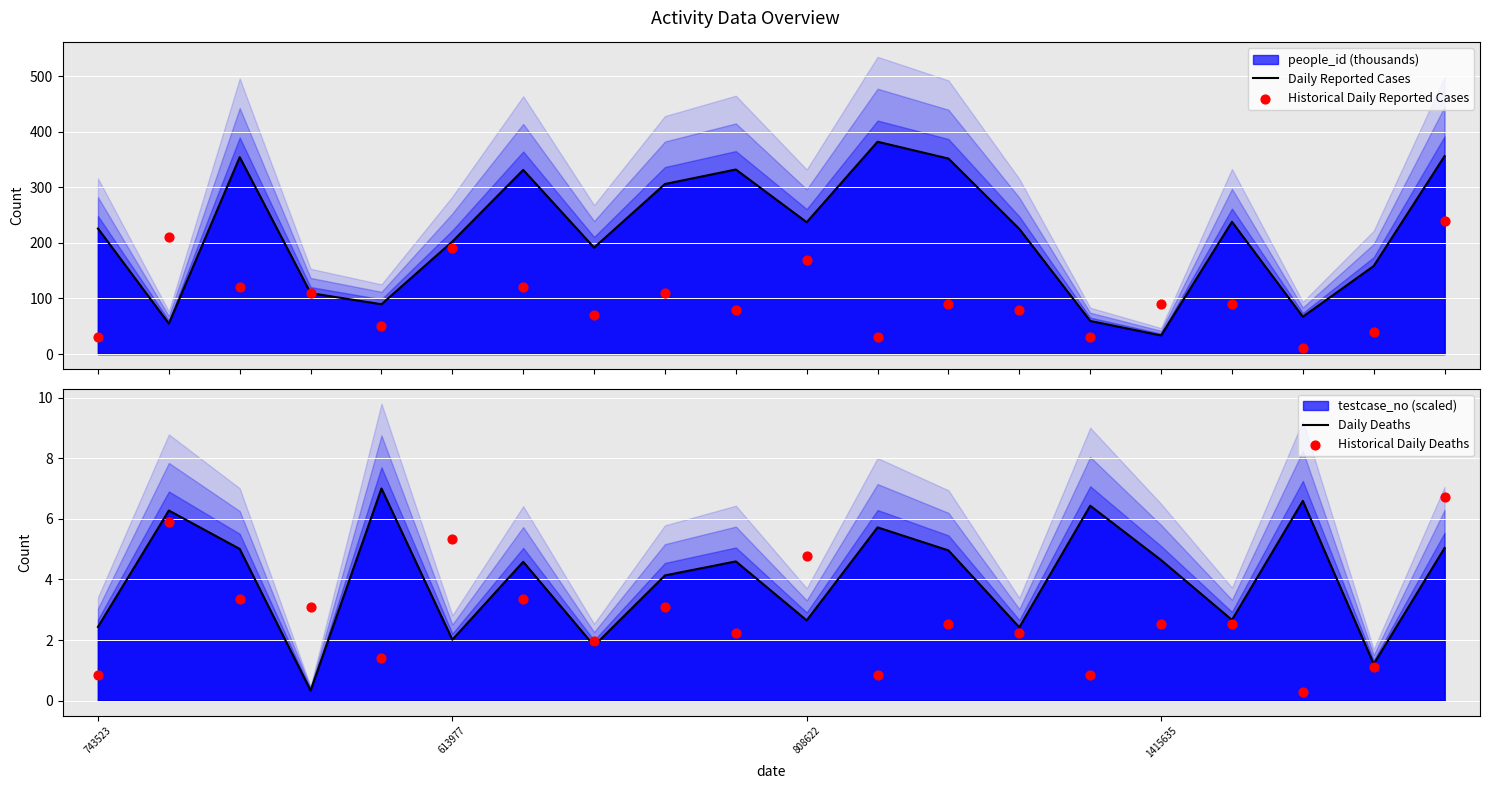

Which series has the largest total across all categories?

Daily Reported Cases